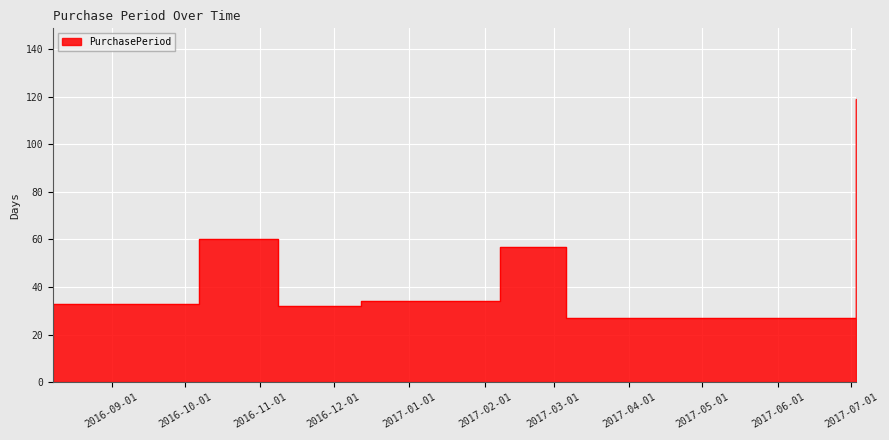

Reading right to left, transcribe all the data shown in this chart.

2017-07-03=119	2017-03-06=27	2017-02-07=57	2016-12-12=34	2016-11-08=32	2016-10-07=60	2016-08-08=33